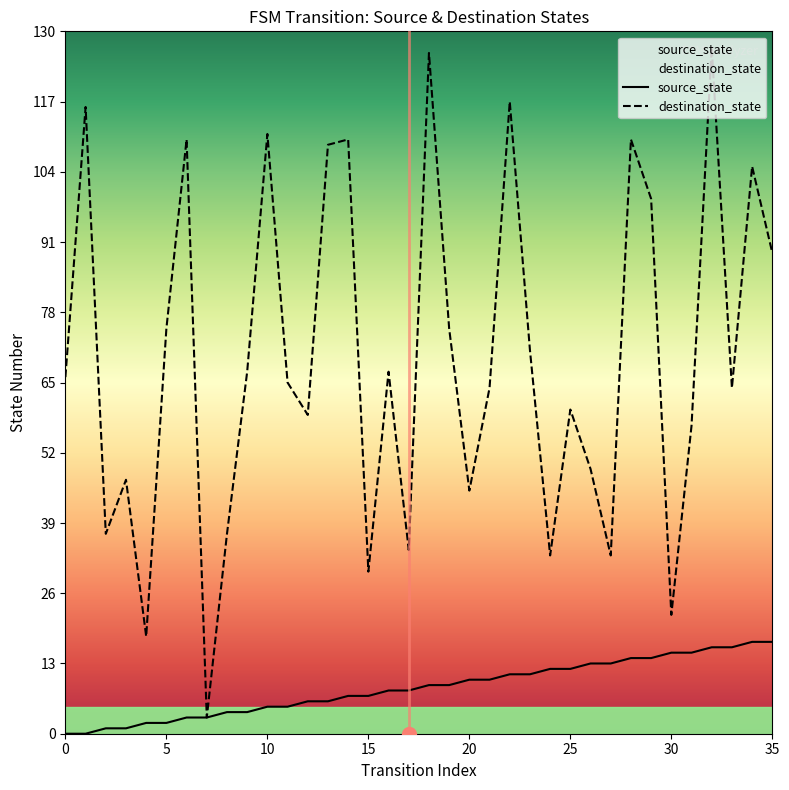

How many positive values does the source_state series have?

34